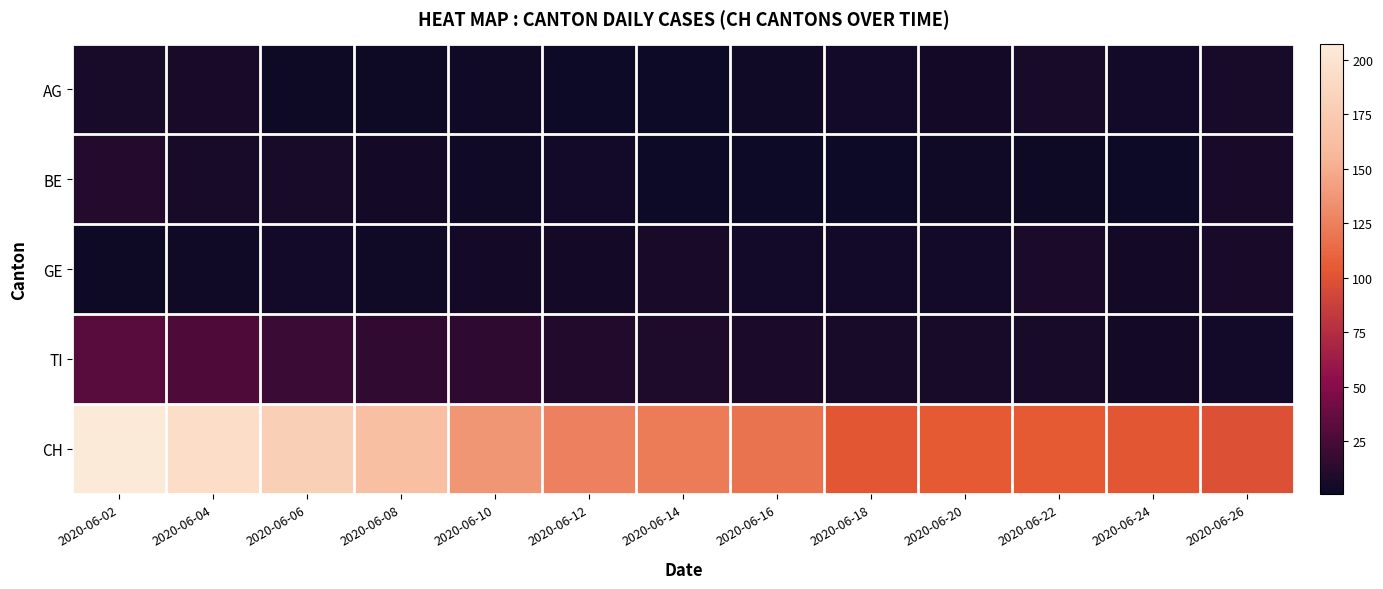

Between 2020-06-10 and 2020-06-26, which series saw the biggest shift?

CH